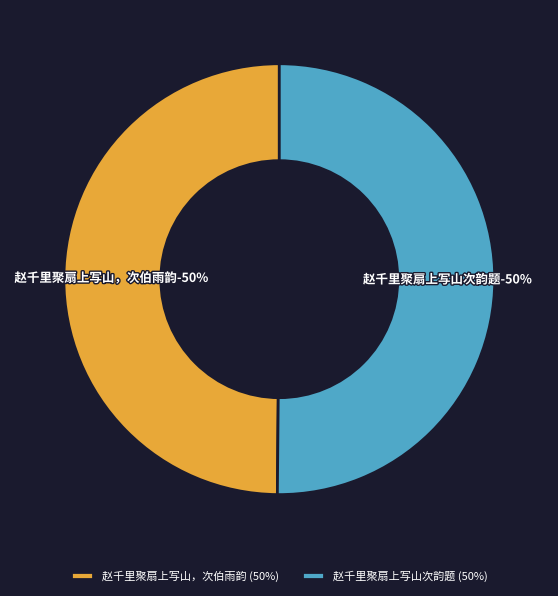

Which has a higher value, 赵千里聚扇上写山次韵题 or 赵千里聚扇上写山，次伯雨韵?

赵千里聚扇上写山次韵题